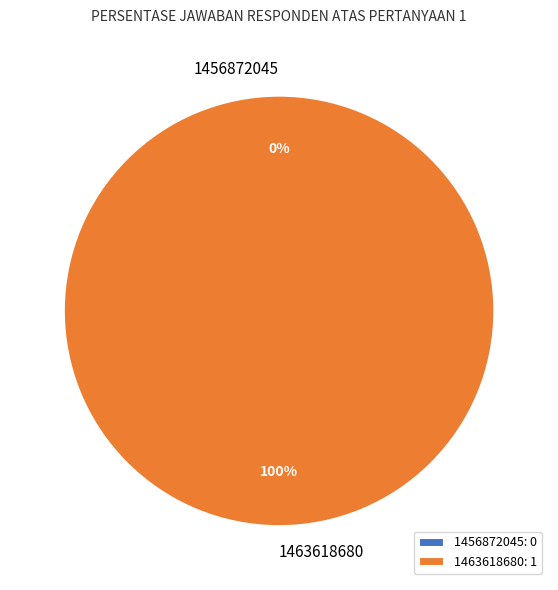

Which category has the biggest portion of the pie?

1463618680